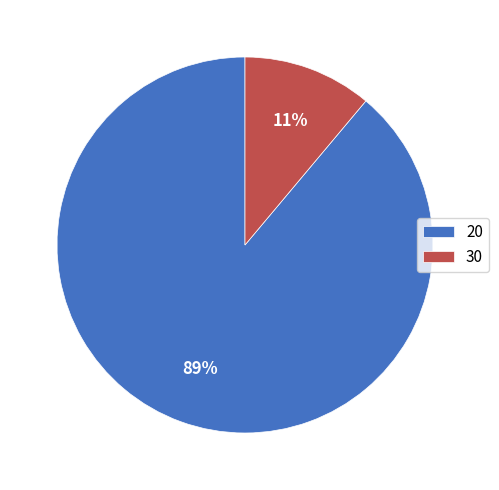

To the nearest percent, what is the average slice percentage?

50%